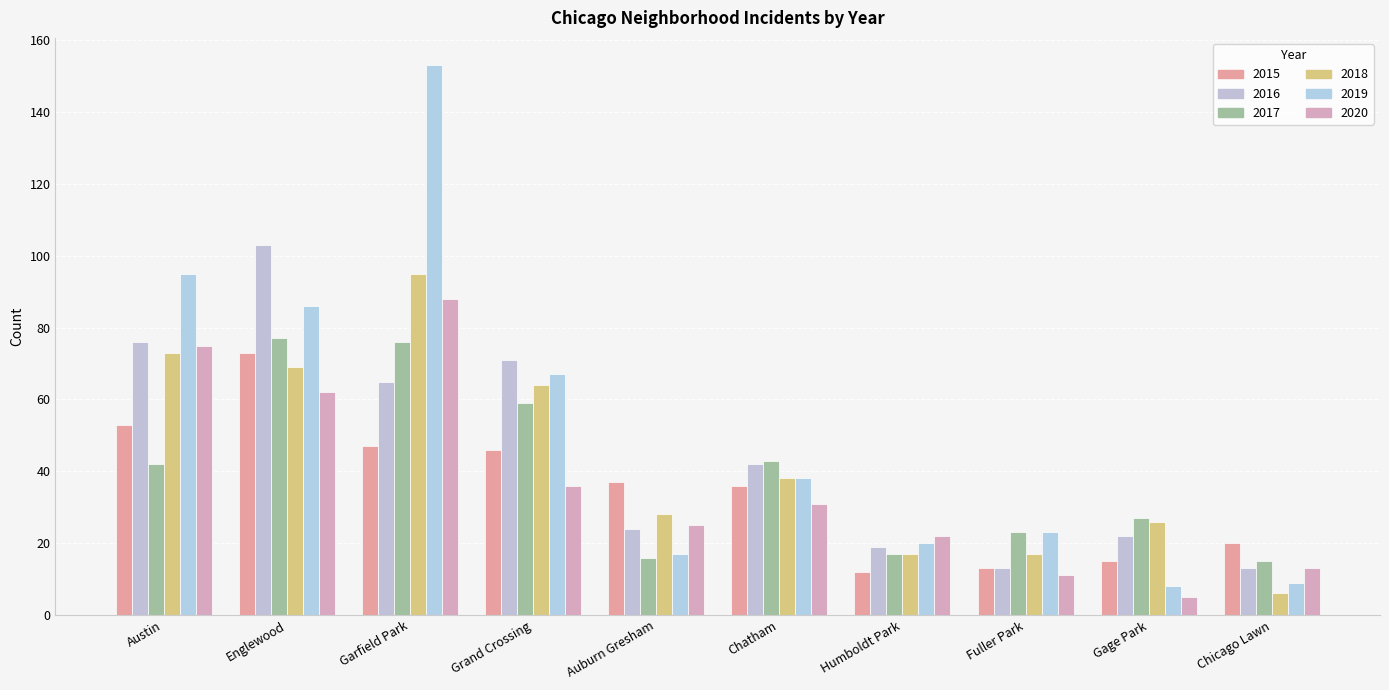

What is the label of the 3rd bar from the left?

Garfield Park